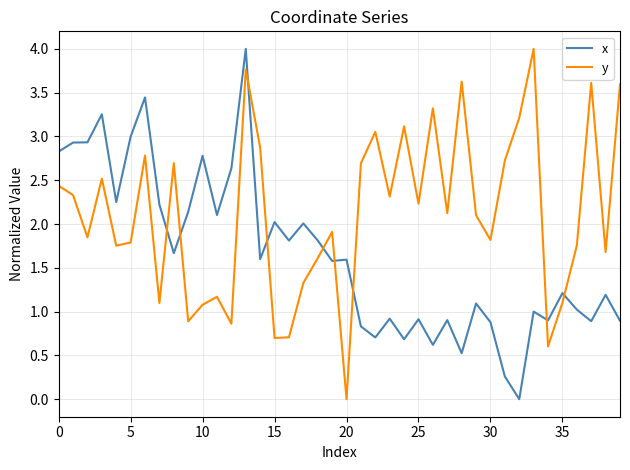

True or false: x has more than 1 points higher than both neighbors.

True